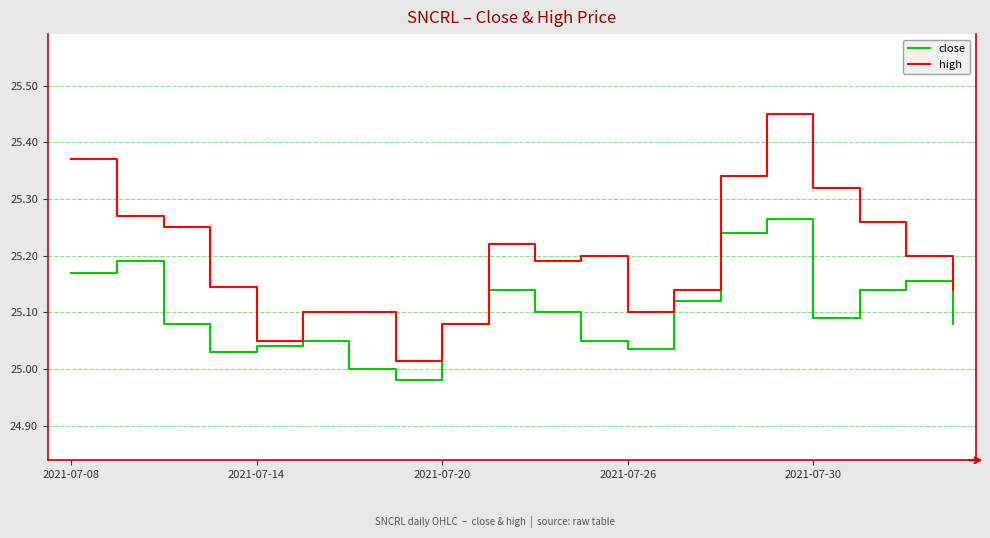

How many interior local peaks does the close series have?

5